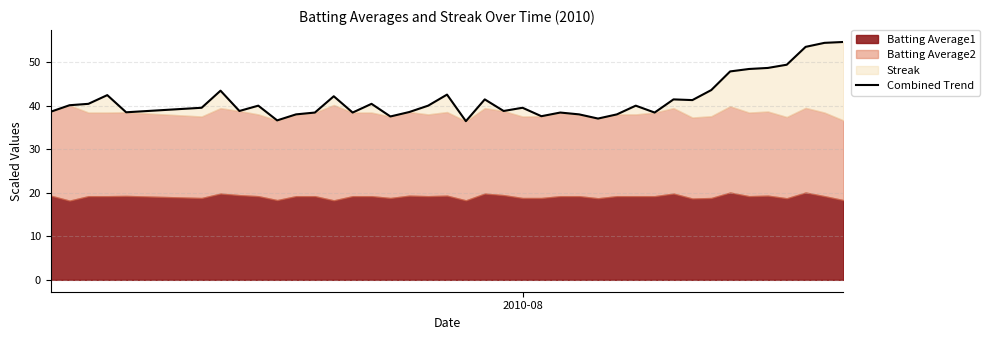

Count the number of categories in the chart.

40